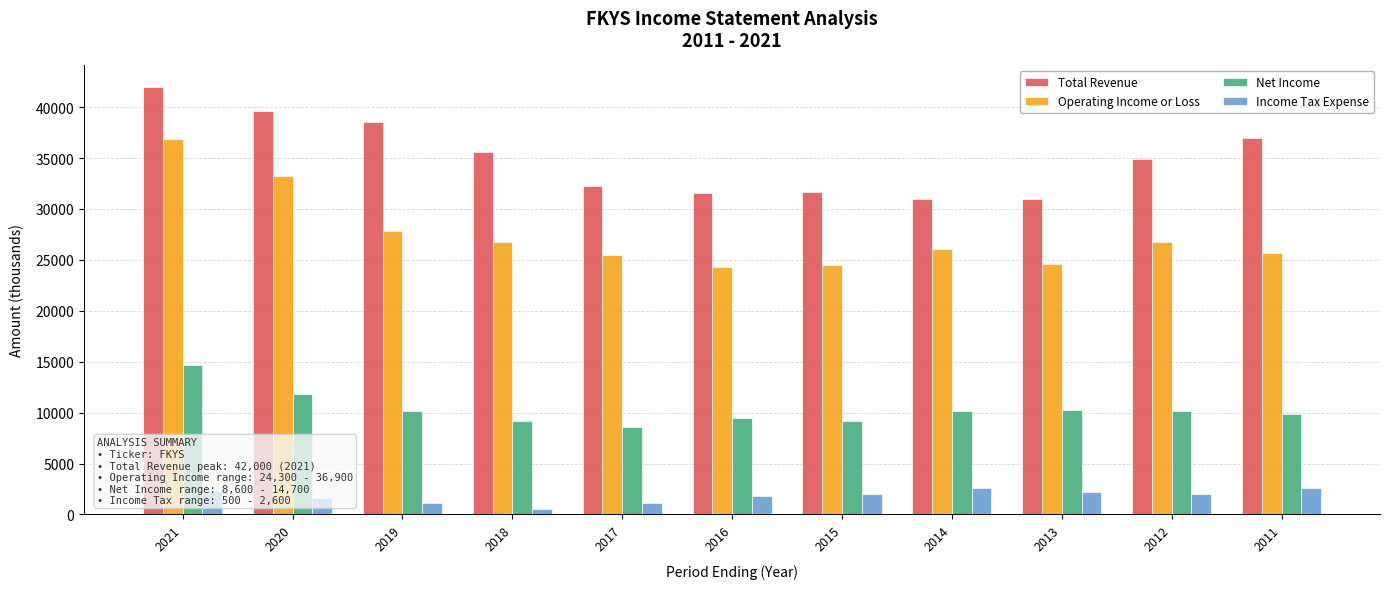

How many groups of bars are there?

11